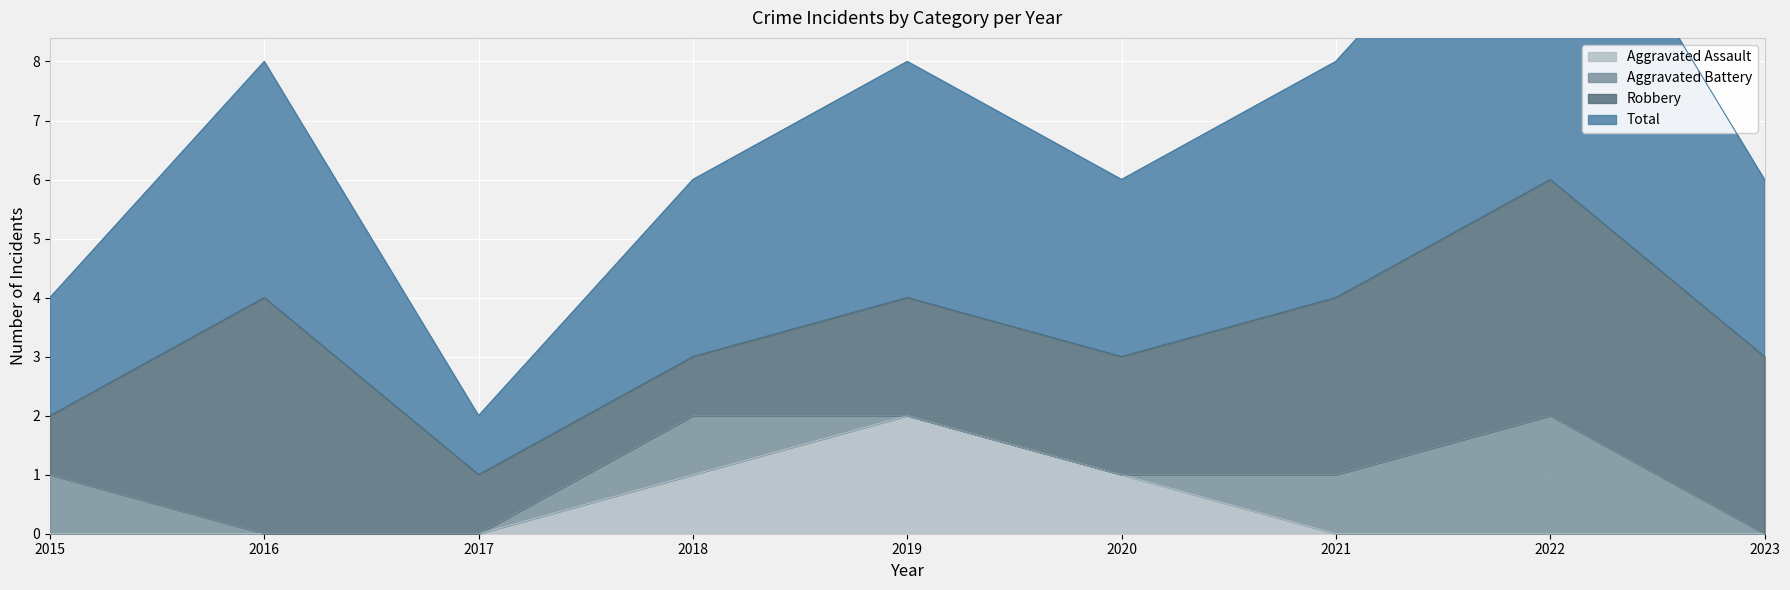

What is the total value across all series at 2015?

2